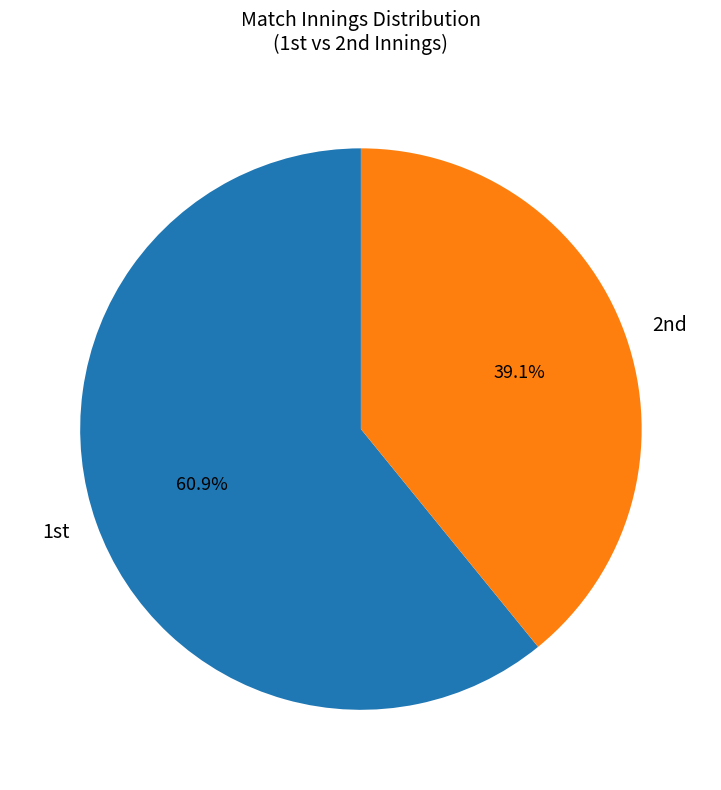

To the nearest percent, what is the difference between the largest and smallest slice percentages?

22%